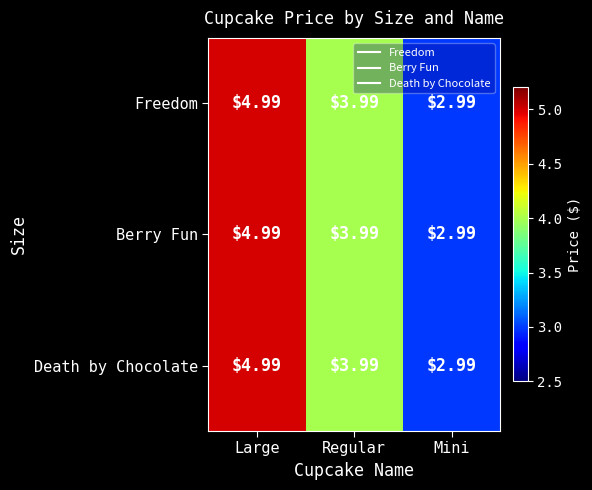

At which label does Freedom first exceed 3?

Large